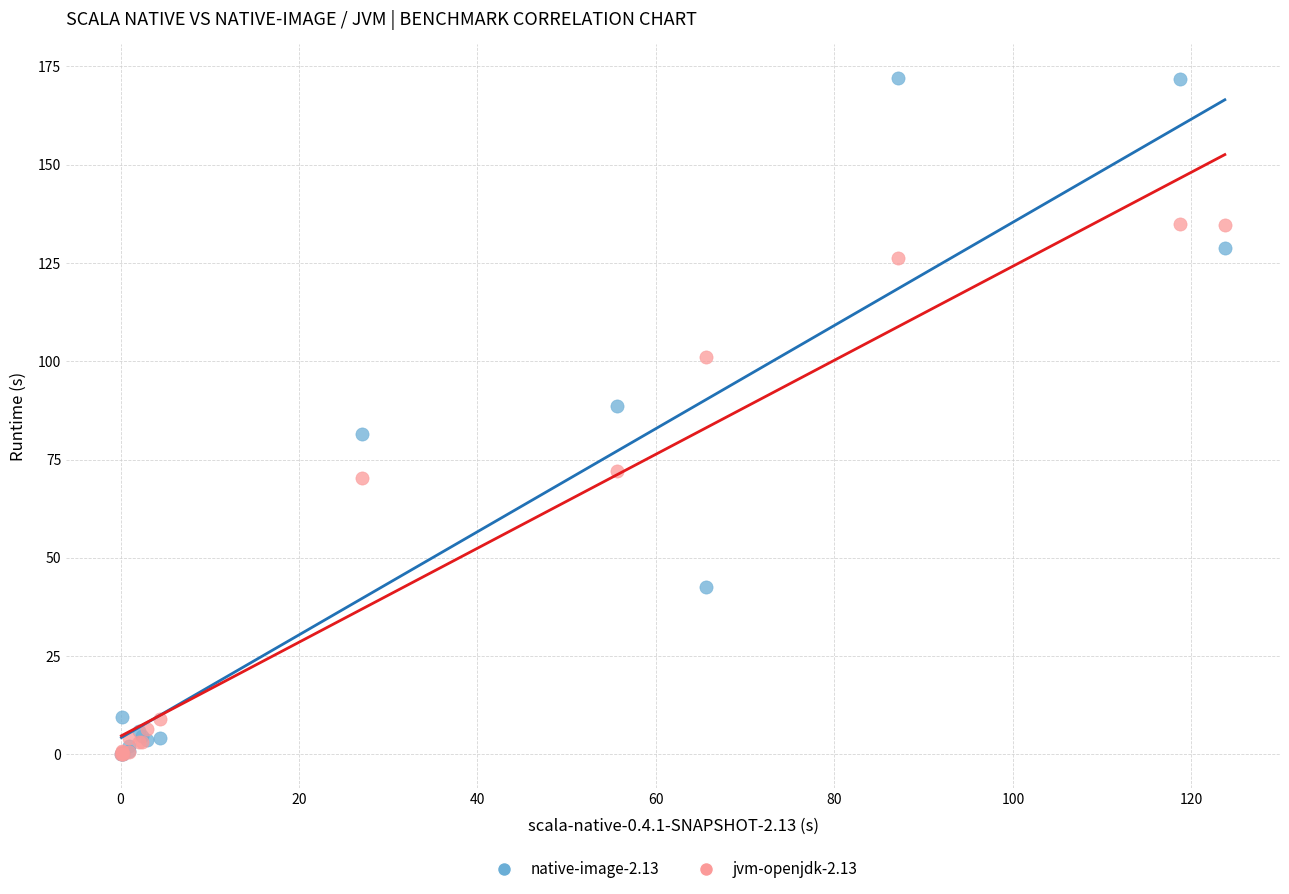

Across all series, what Y value is closest to 86?

88.5